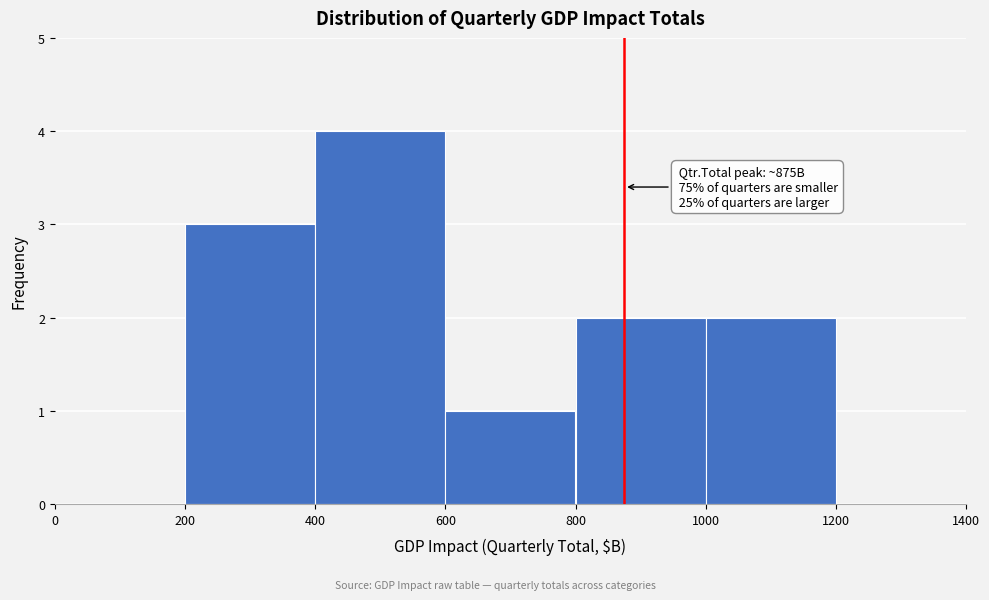

Over which range of the x-axis is the bar tallest?

400 to 600